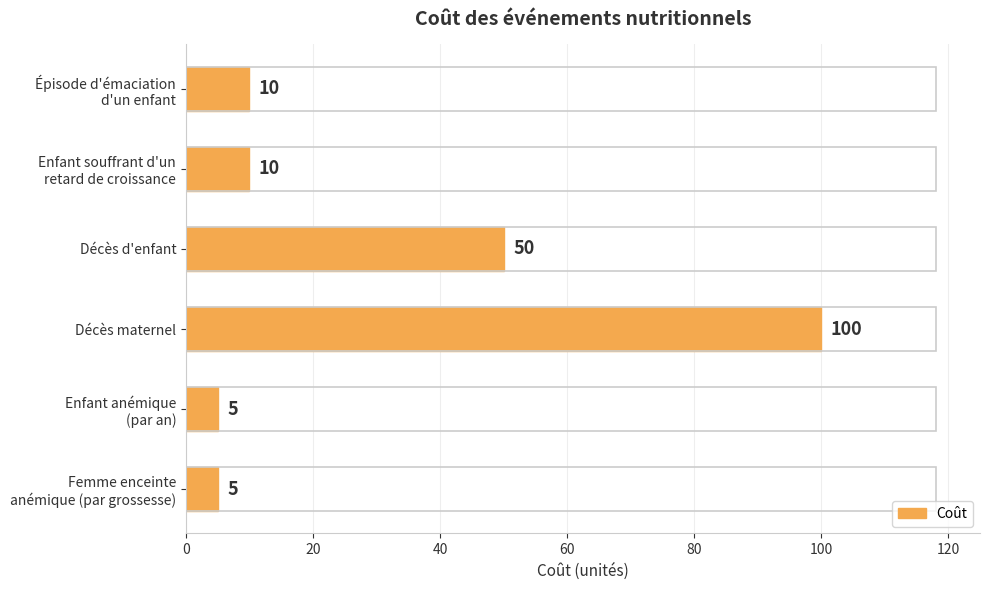

Is it true that the value at Décès d'enfant is 50?

True